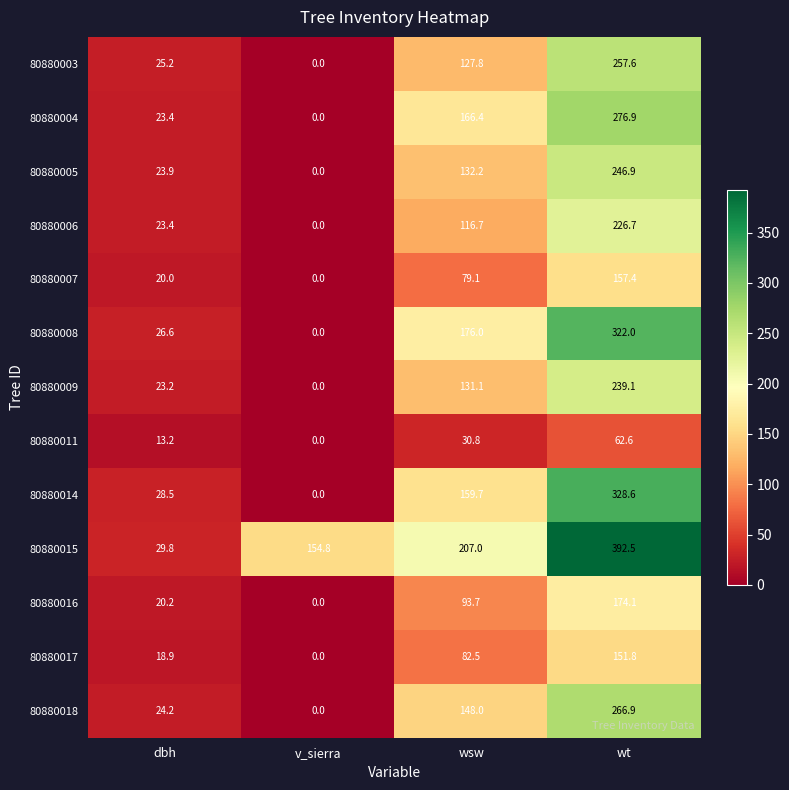

What is the difference between the 80880005 values at wt and dbh?

223.0